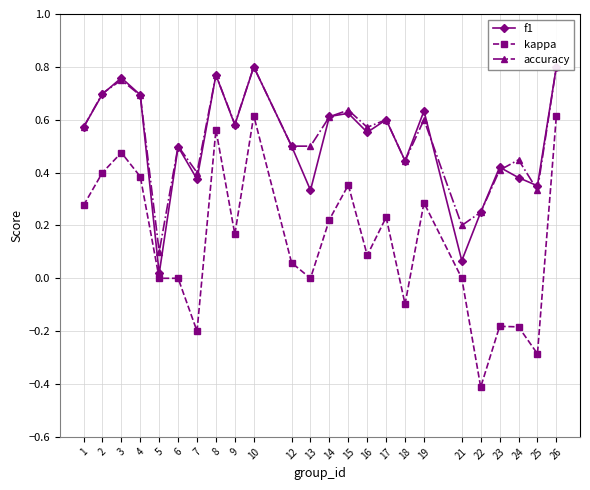

What is the difference between the f1 values at 12 and 2?

0.2